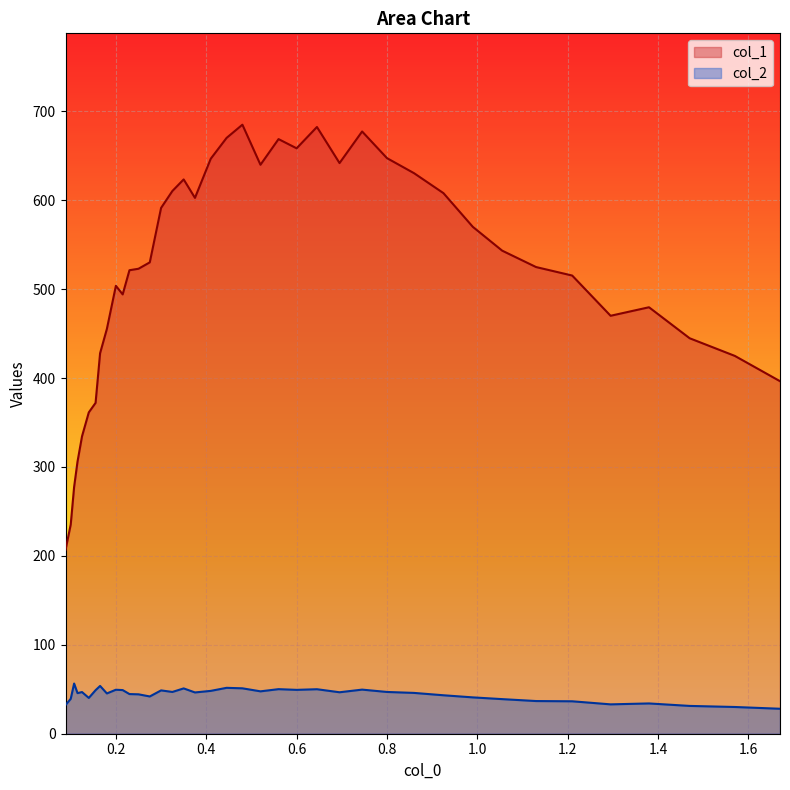

Is the value of col_1 at 0.6 greater than the value of col_2 at 0.52?

Yes